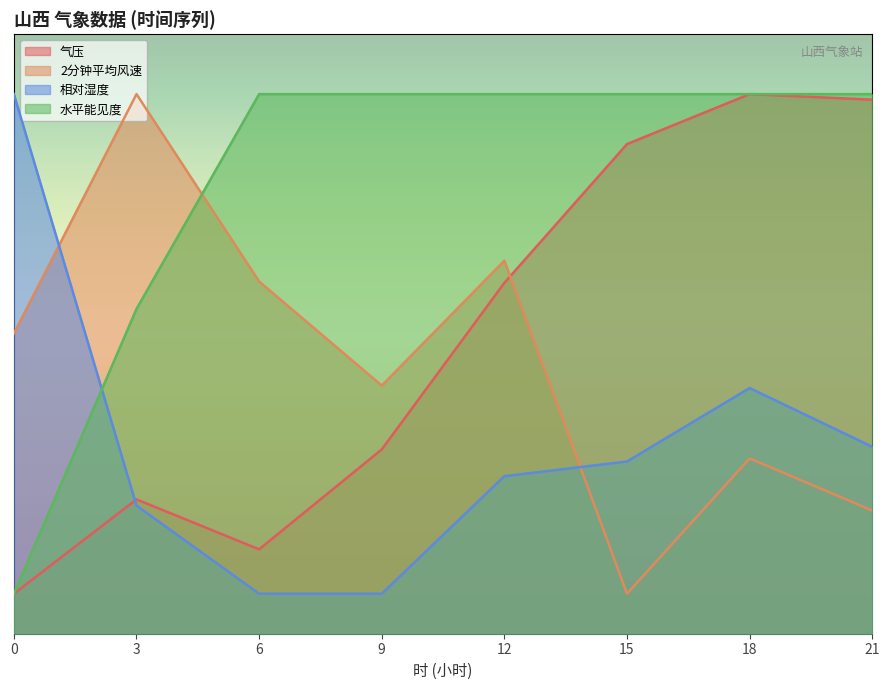

Is the value of 相对湿度 at 3 greater than the value of 2分钟平均风速 at 18?

No